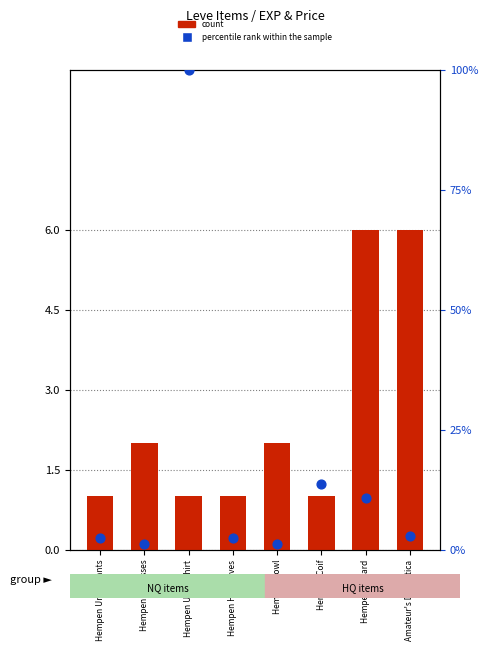

What are all the series names shown in the legend?

count, percentile rank within the sample